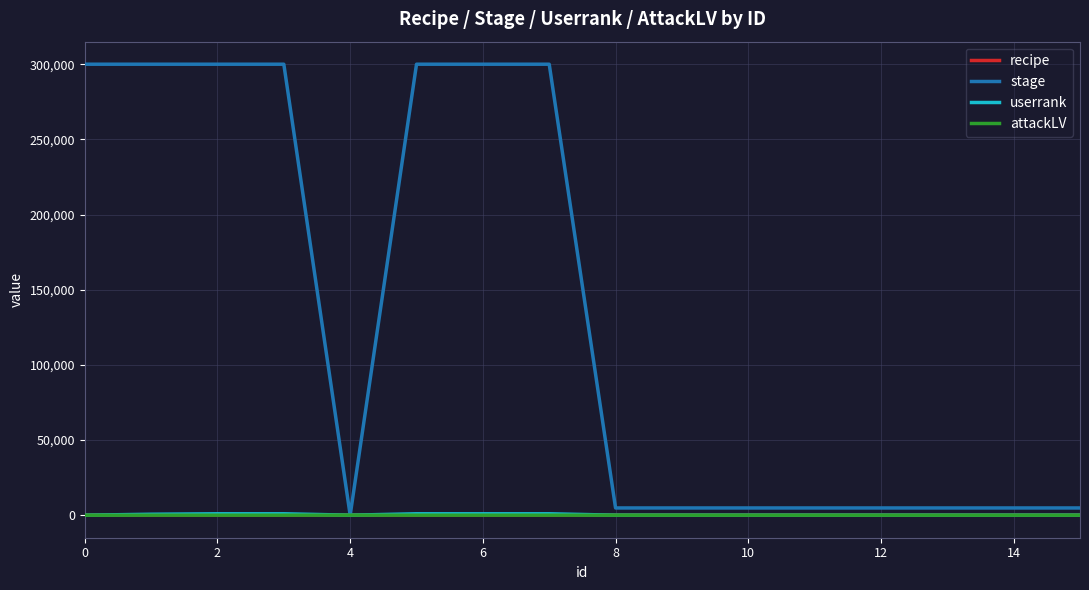

What is the difference between the maximum and minimum values in the attackLV series?

31